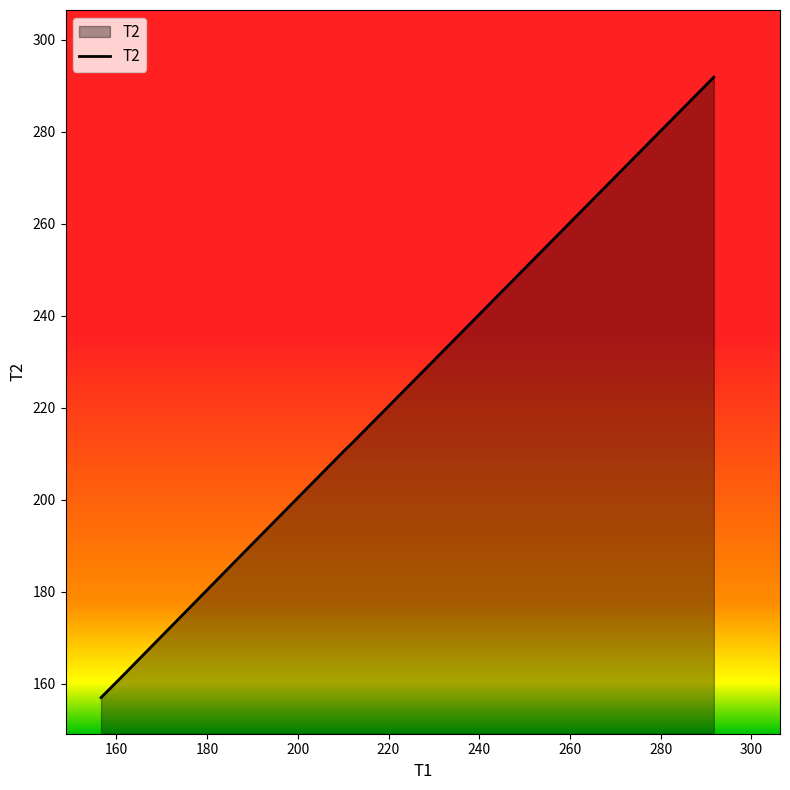

True or false: the data has more than 2 interior local peaks.

False